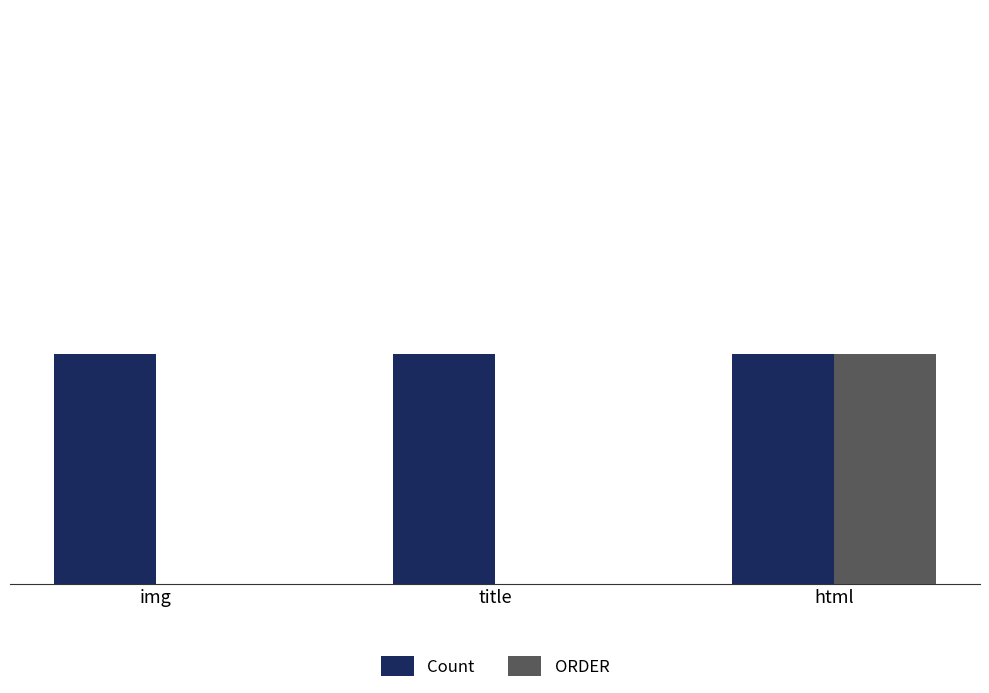

Which series has the largest range (max minus min)?

ORDER